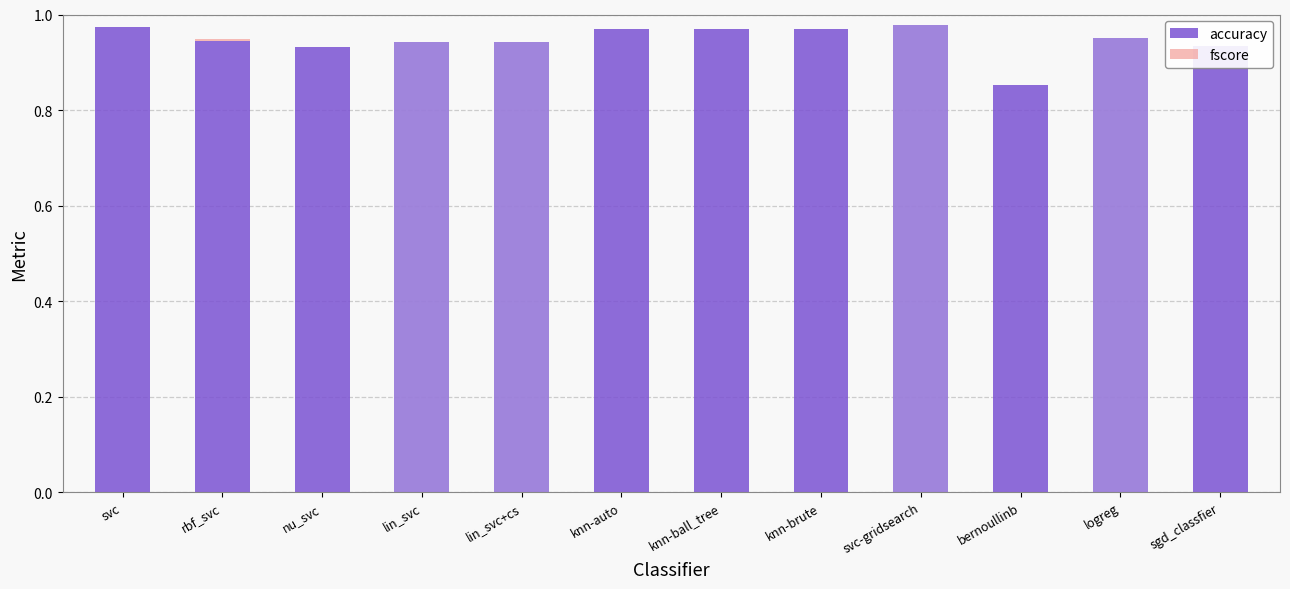

Rank the series by their average value, from highest to lowest.

accuracy, fscore